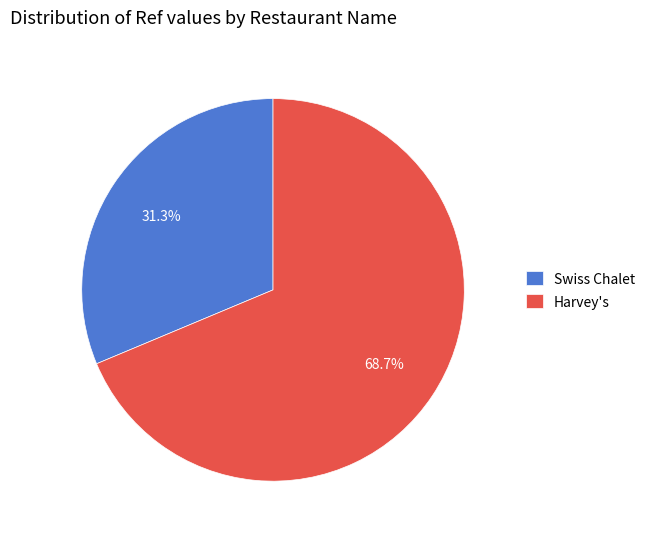

Does Swiss Chalet represent more than half of the total?

No